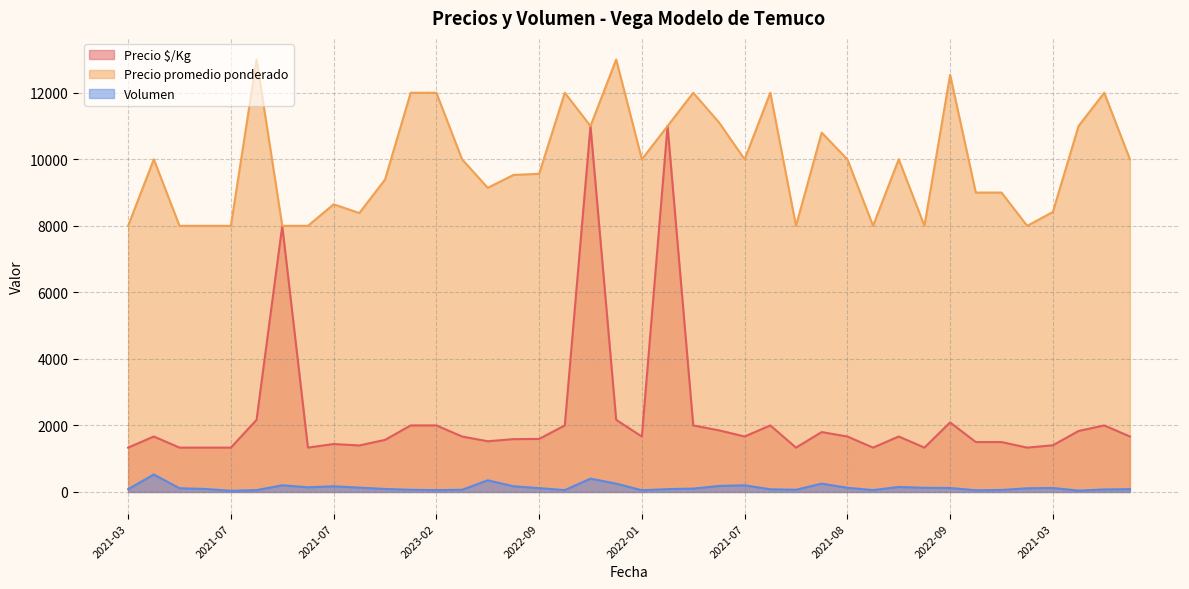

What is the highest value of the Precio promedio ponderado series?

13000